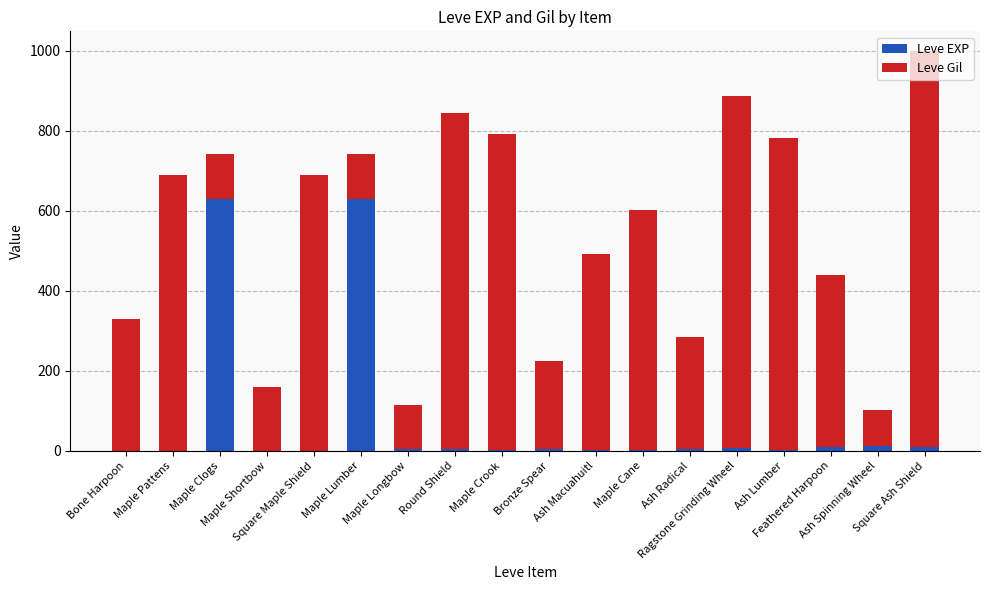

What is the maximum value for Leve EXP?

630